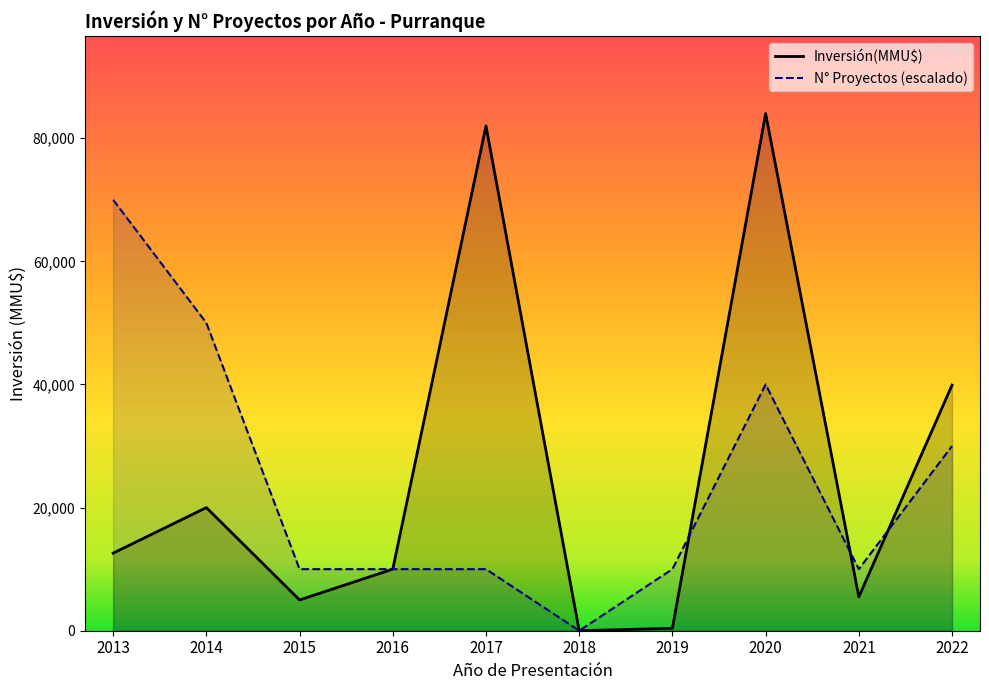

What is the average value of the Inversión(MMU$) series?

25940